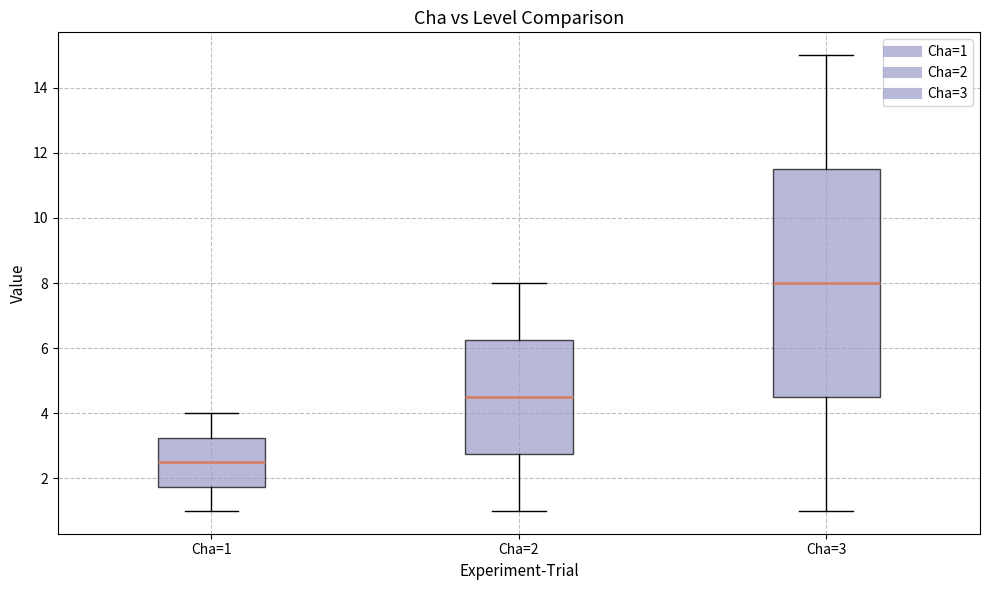

Which box is the tallest, from its lower edge to its upper edge?

Cha=3